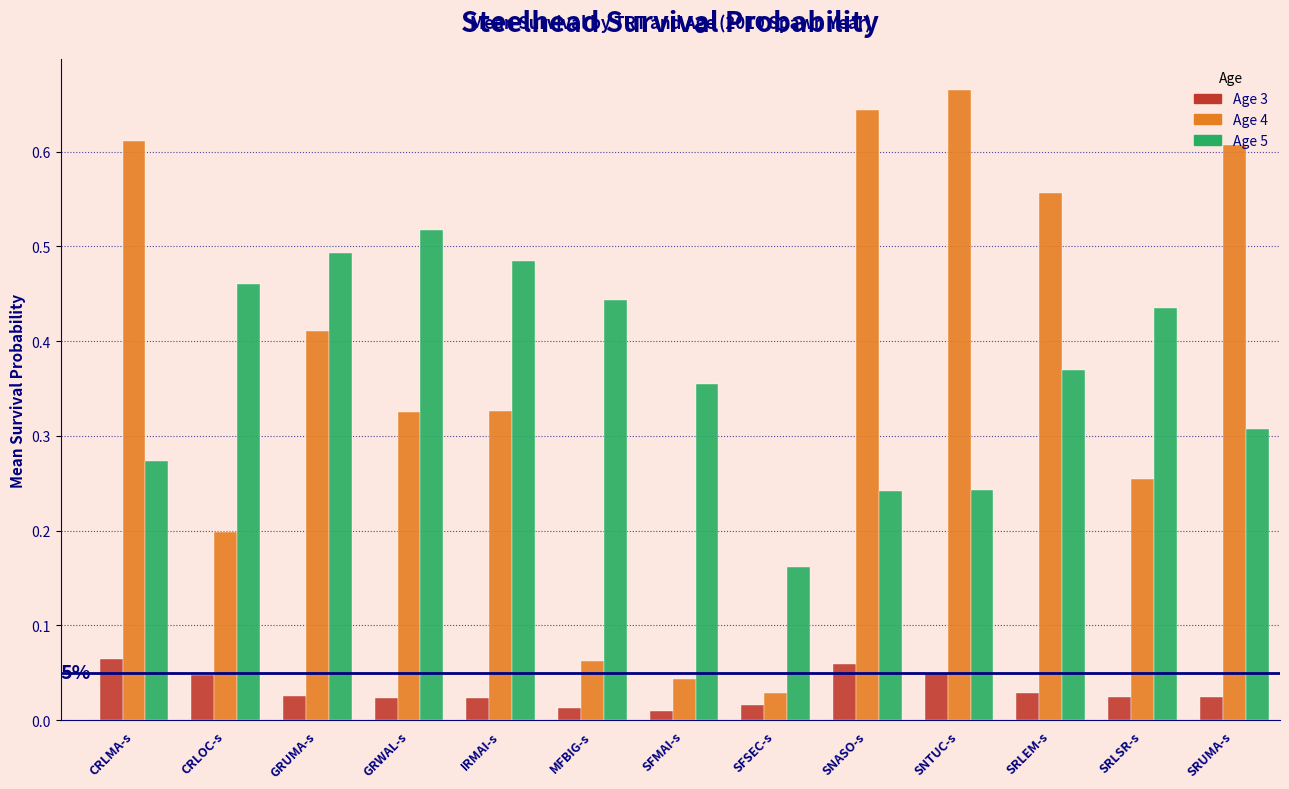

At IRMAI-s, list the series in order from smallest to largest.

Age 3, Age 4, Age 5